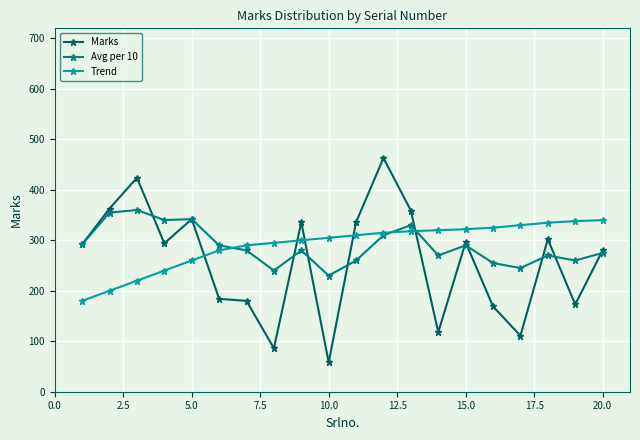

What is the value of the Avg per 10 point at the 2nd from the left?

355